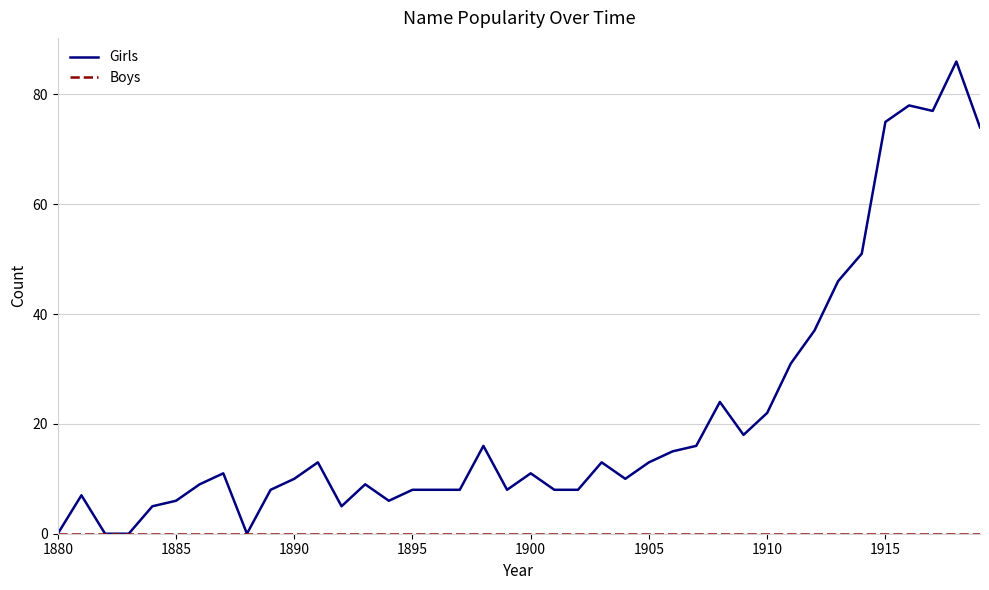

What is the greatest value displayed?

86